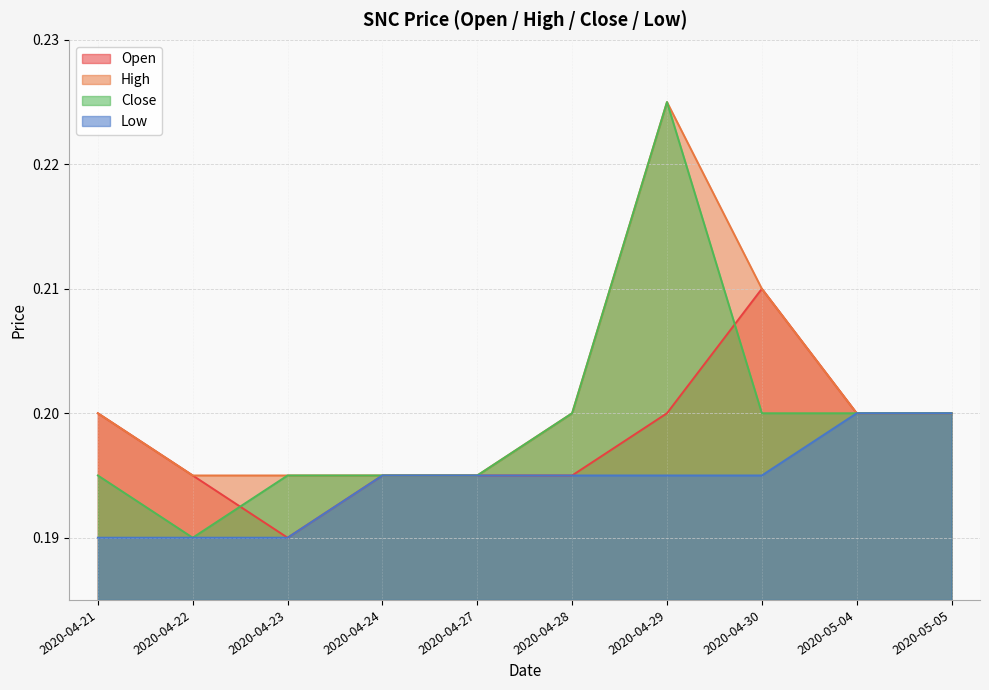

Reading left to right, list all the values displayed in this chart.

open: 2020-04-21=0.2	2020-04-22=0.2	2020-04-23=0.2	2020-04-24=0.2	2020-04-27=0.2	2020-04-28=0.2	2020-04-29=0.2	2020-04-30=0.2	2020-05-04=0.2	2020-05-05=0.2
high: 2020-04-21=0.2	2020-04-22=0.2	2020-04-23=0.2	2020-04-24=0.2	2020-04-27=0.2	2020-04-28=0.2	2020-04-29=0.2	2020-04-30=0.2	2020-05-04=0.2	2020-05-05=0.2
close: 2020-04-21=0.2	2020-04-22=0.2	2020-04-23=0.2	2020-04-24=0.2	2020-04-27=0.2	2020-04-28=0.2	2020-04-29=0.2	2020-04-30=0.2	2020-05-04=0.2	2020-05-05=0.2
low: 2020-04-21=0.2	2020-04-22=0.2	2020-04-23=0.2	2020-04-24=0.2	2020-04-27=0.2	2020-04-28=0.2	2020-04-29=0.2	2020-04-30=0.2	2020-05-04=0.2	2020-05-05=0.2